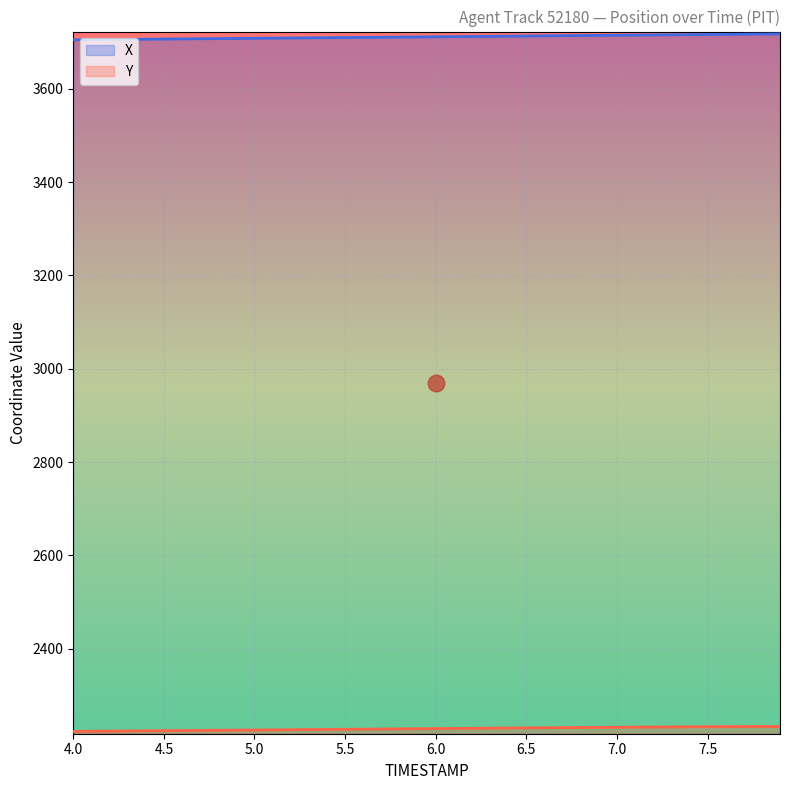

At how many categories does at least one series exceed 3671?

40